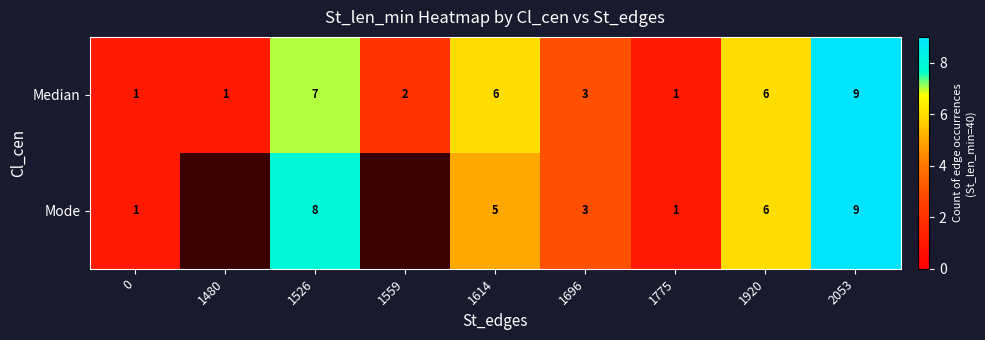

How many values in the Median series are below 3?

4